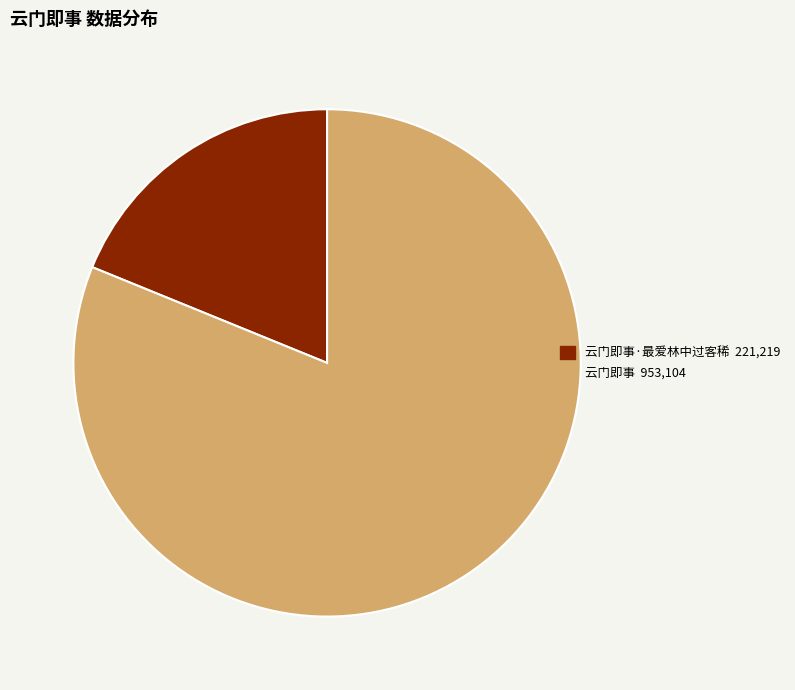

How many segments does this pie chart have?

2